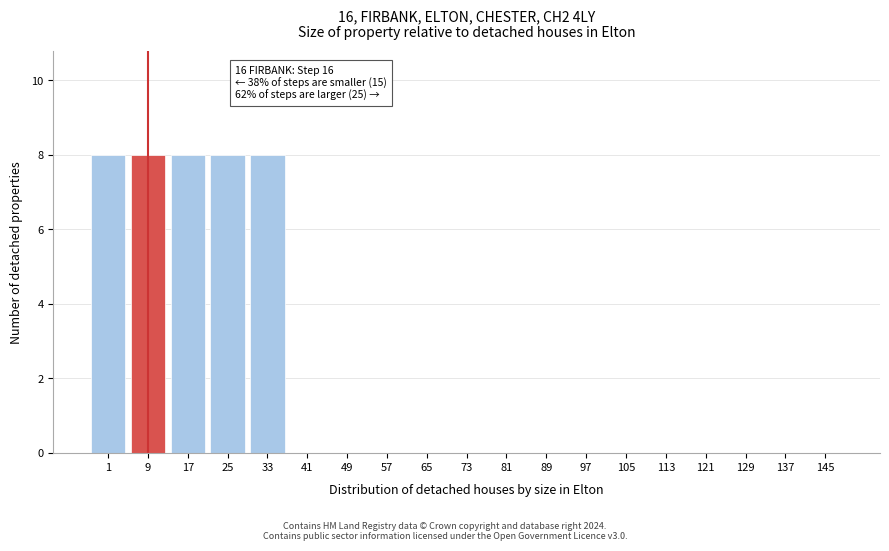

Reading left to right, list all the values displayed in this chart.

1=8	9=8	17=8	25=8	33=8	41=0	49=0	57=0	65=0	73=0	81=0	89=0	97=0	105=0	113=0	121=0	129=0	137=0	145=0